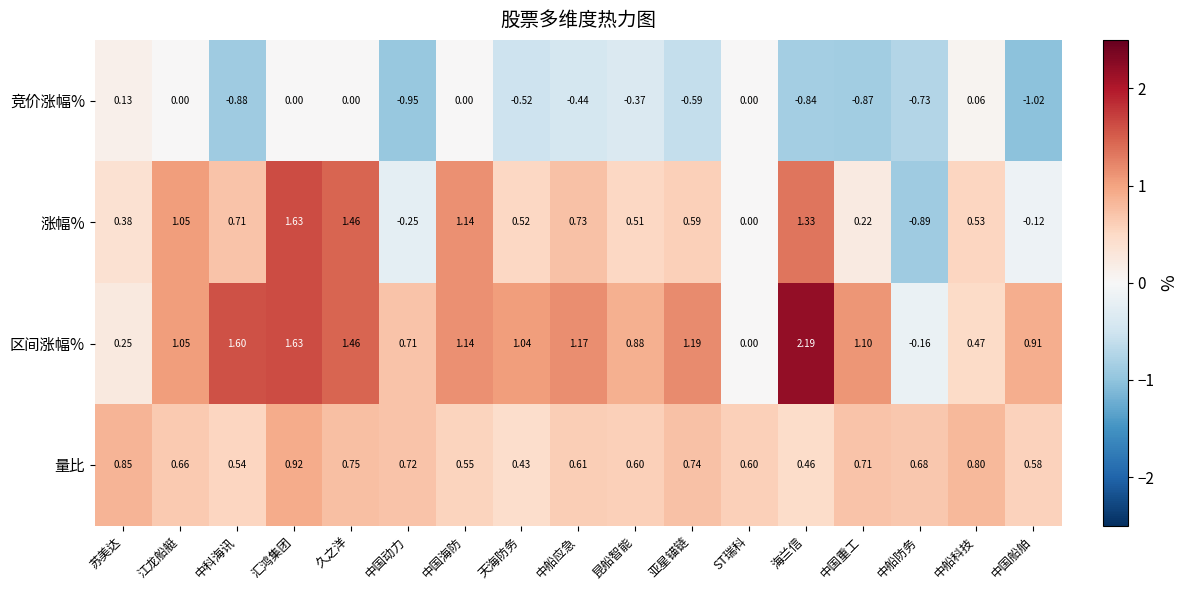

Rank the series by their maximum value, from lowest to highest.

竞价涨幅%, 量比, 涨幅%, 区间涨幅%